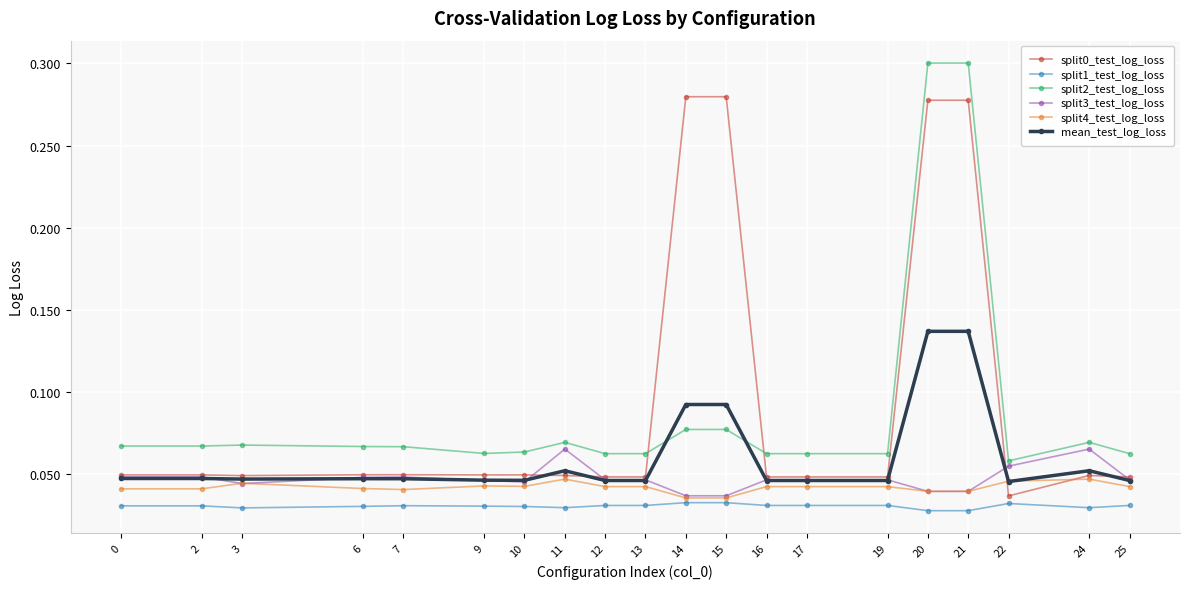

The value of split2_test_log_loss at 22 is 0.0. True or false?

False